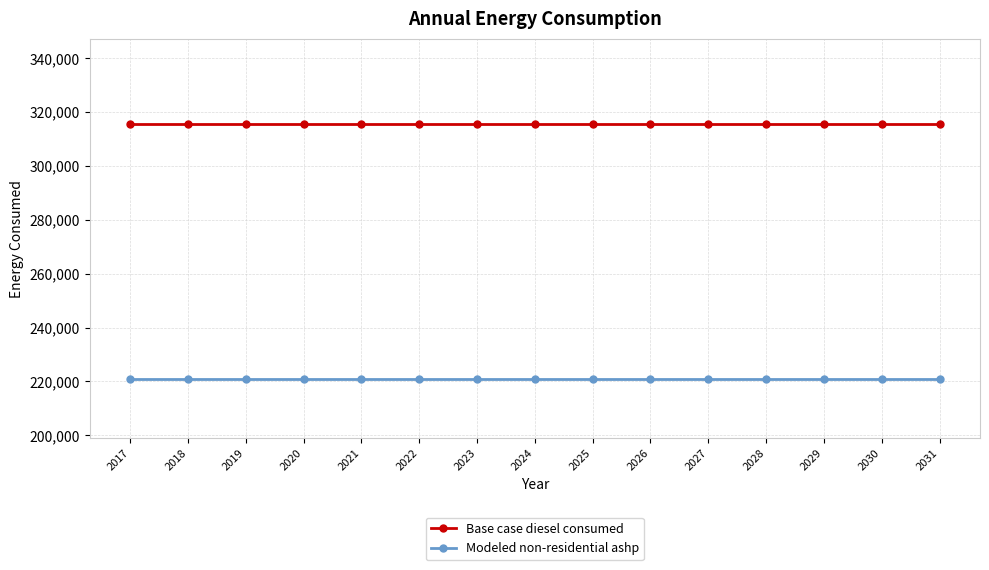

Read the Modeled non-residential ashp value at 2021.

220965.2